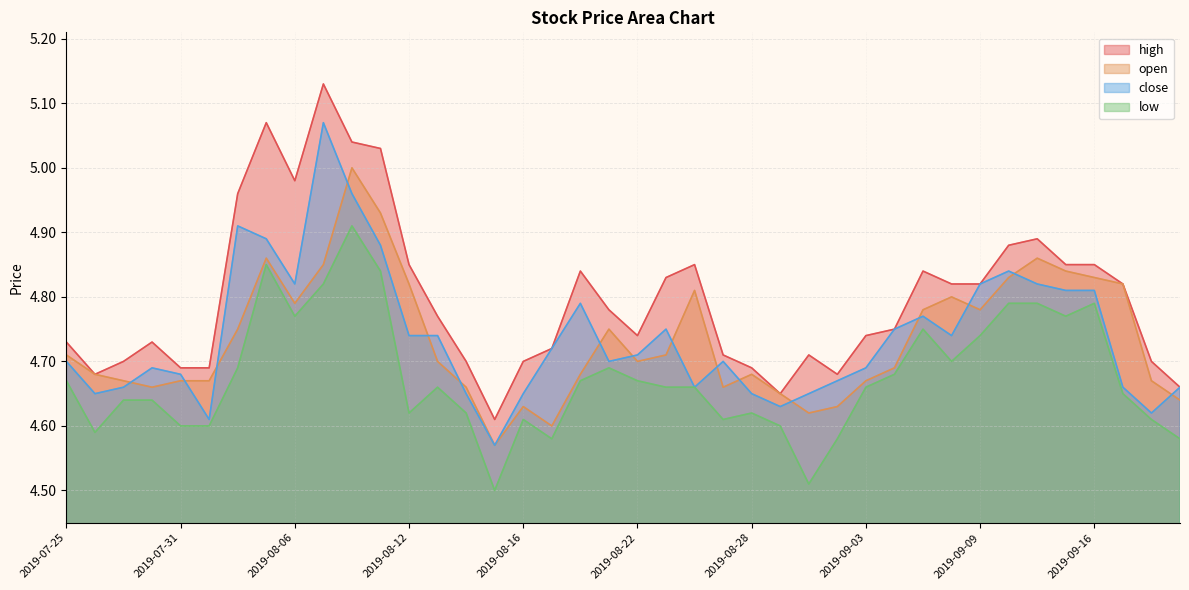

What position from the right is 2019-08-08?

30